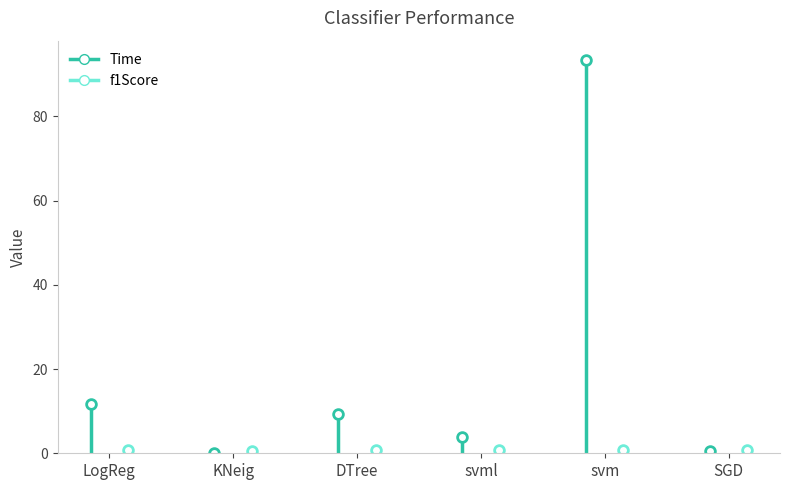

What is the difference between the second highest and minimum values in the f1Score series?

0.3